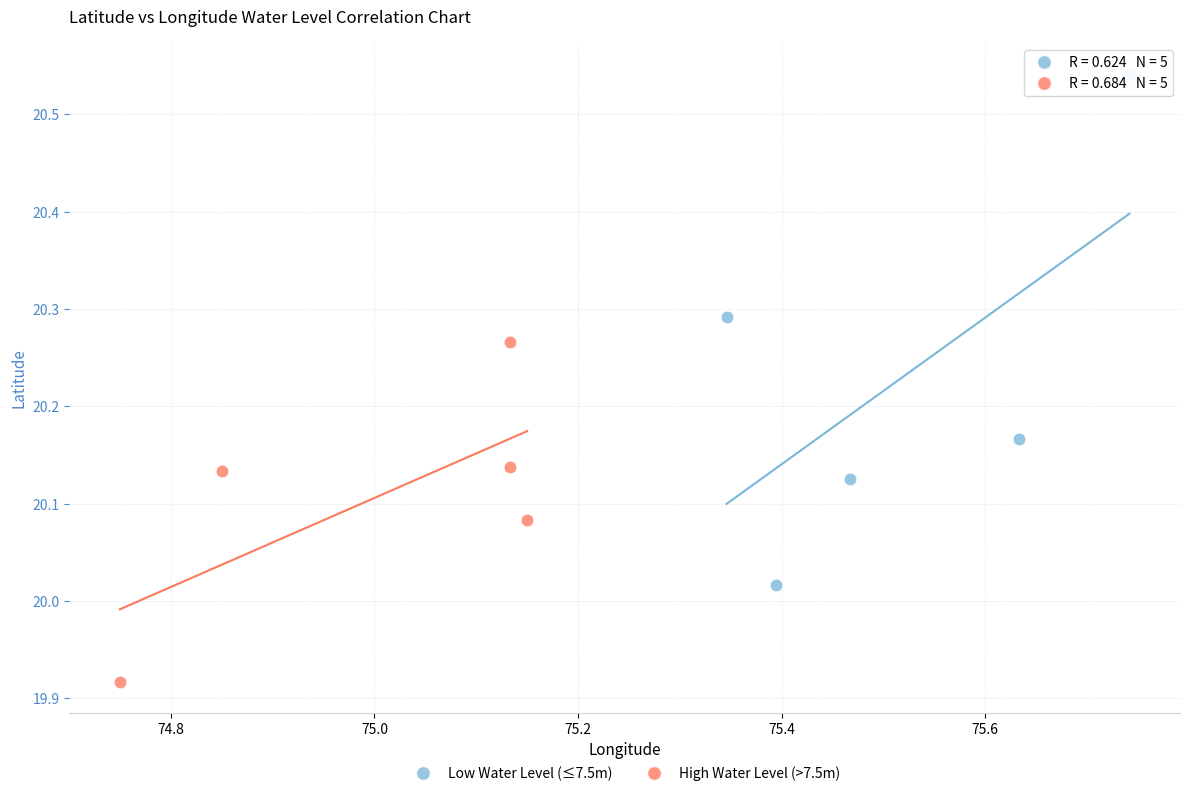

What are all the series names shown in the legend?

Low Water Level (≤7.5m), High Water Level (>7.5m)